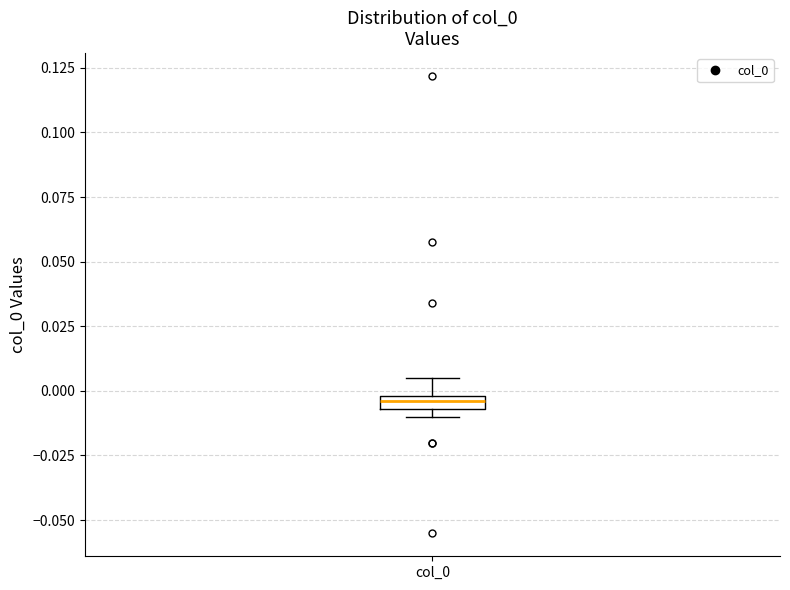

Where does the upper whisker of the box for col_0 end on the y-axis? The values are not printed on the chart, so give them approximately, as read against the axis.

0.005